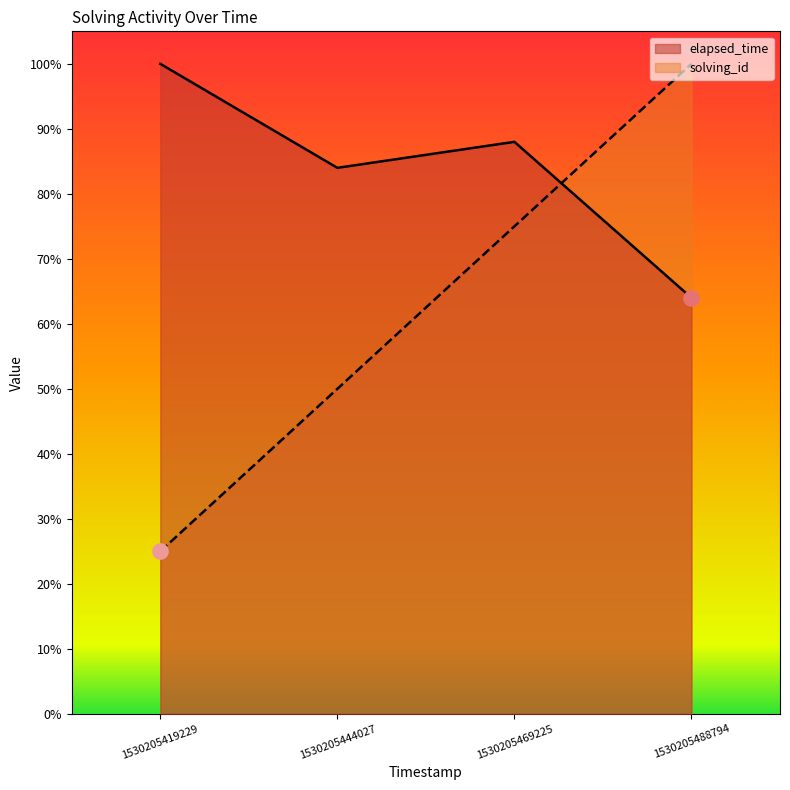

What is the total value across all series at 1530205469225?

1.6